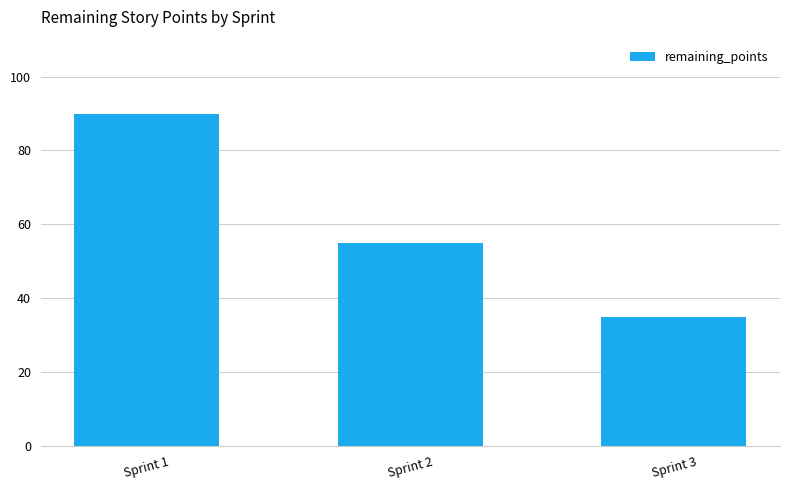

What is the value of the 1st bar from the left?

90